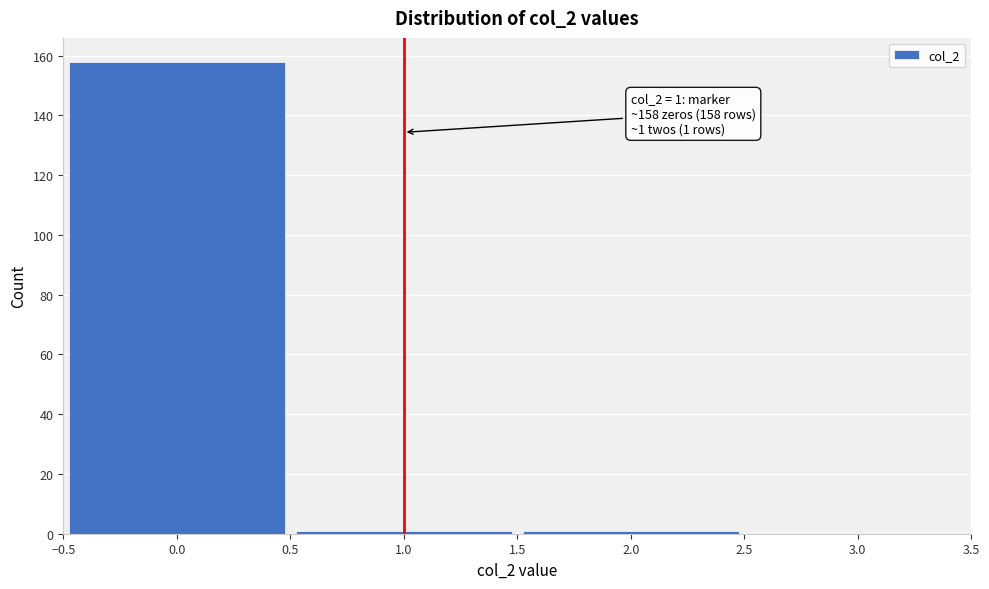

Which range on the x-axis has the tallest bar?

-0.5 to 0.5